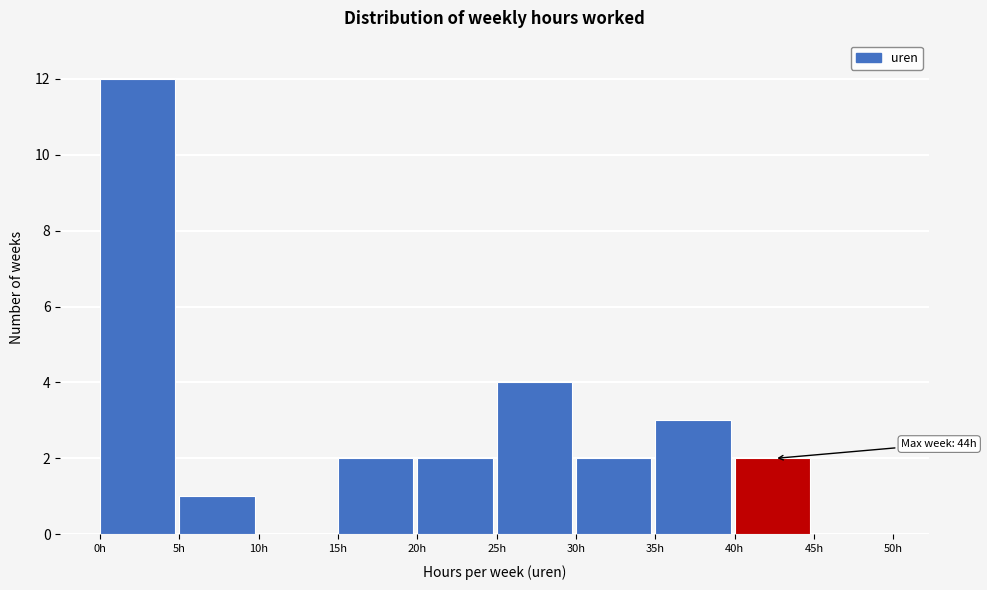

Over which range of the x-axis is the bar tallest?

0 to 5